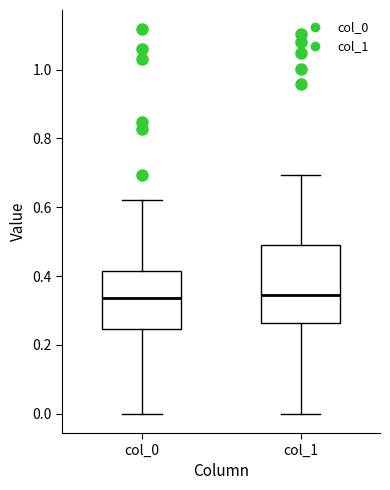

Where does the lower whisker of the box for col_0 end on the y-axis? The values are not printed on the chart, so give them approximately, as read against the axis.

0.00